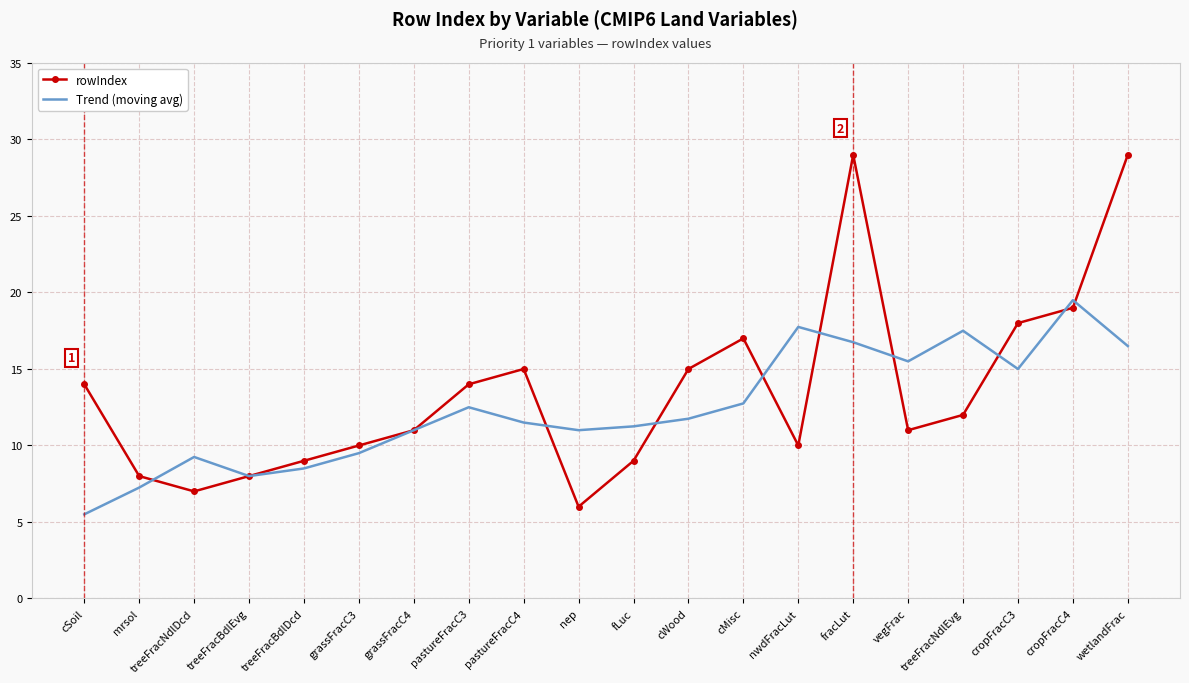

The value of rowIndex at pastureFracC3 is 14.0. True or false?

True